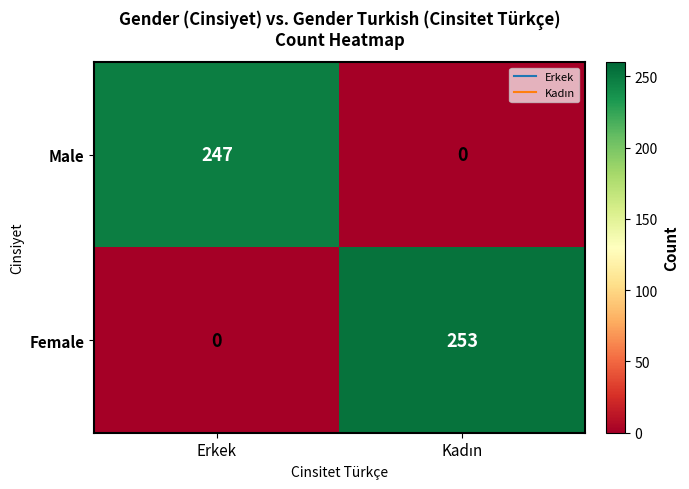

Which series has the widest spread of values?

Female